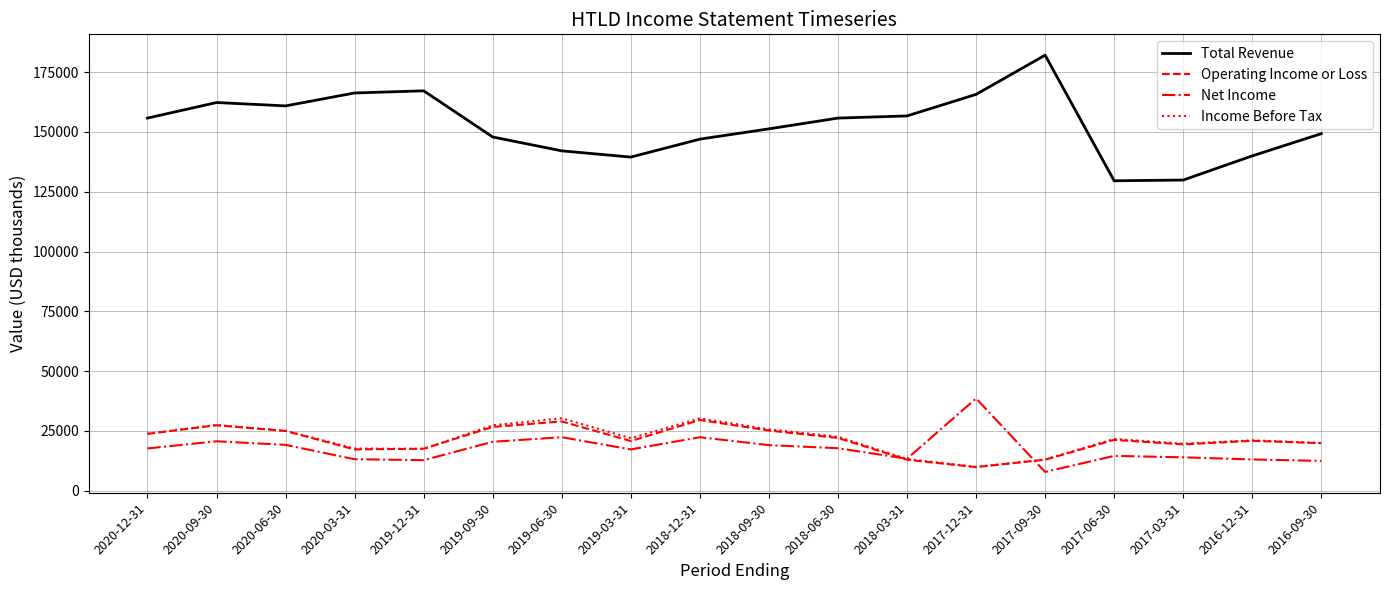

What value does the Income Before Tax series have at 2018-09-30, to the nearest 10?

25700